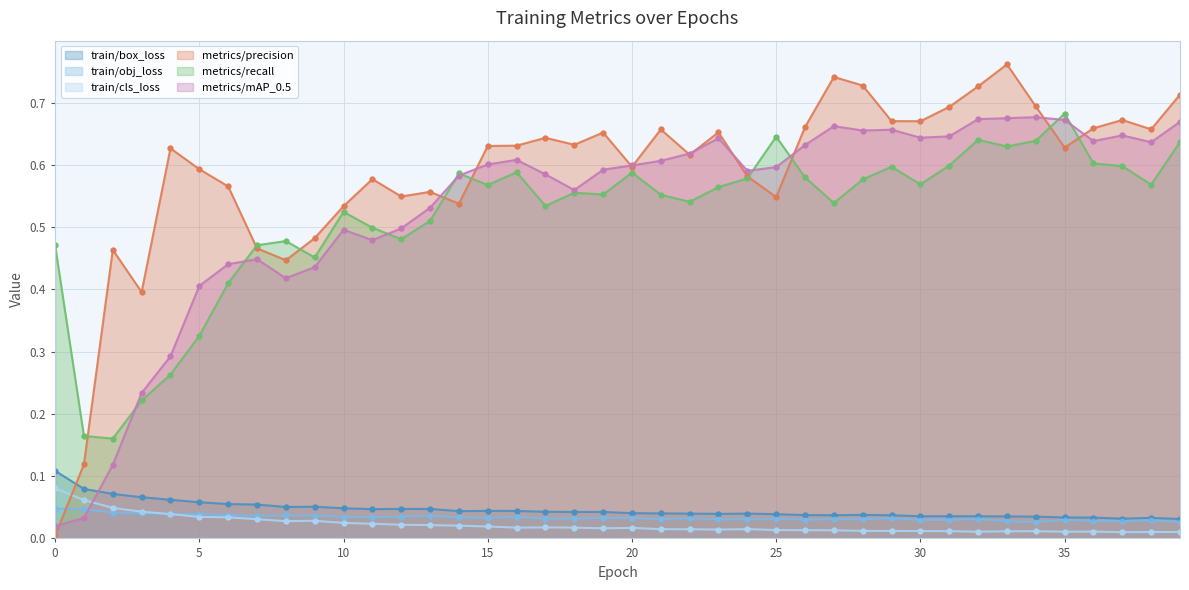

Which label corresponds to the largest value in the chart?

33